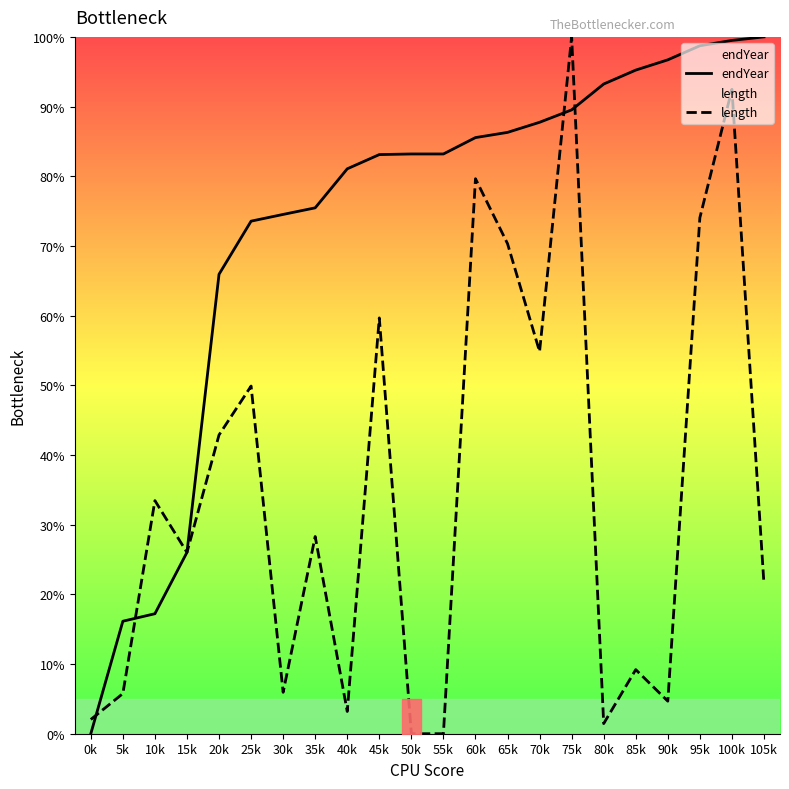

How many times do length and endYear cross each other?

5